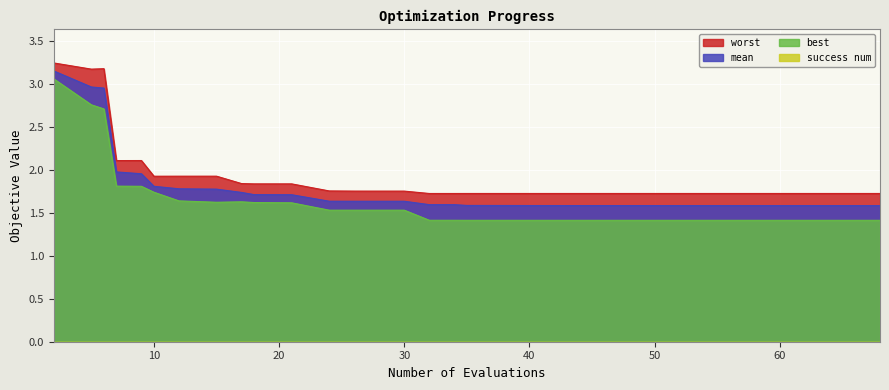

At how many categories does at least one series exceed 1?

40